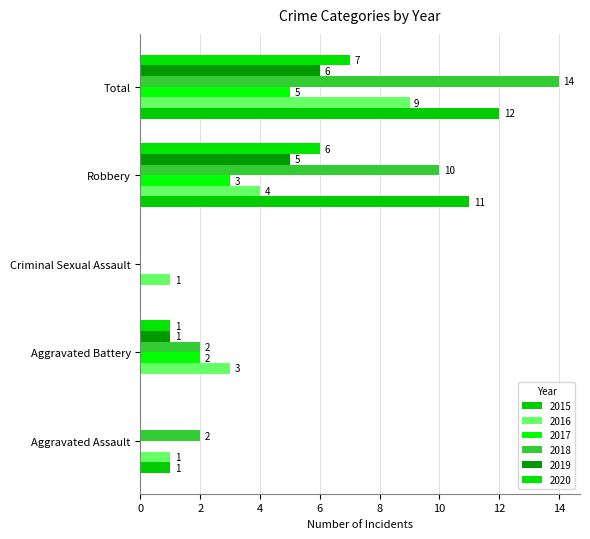

Which series has the largest total across all categories?

2018